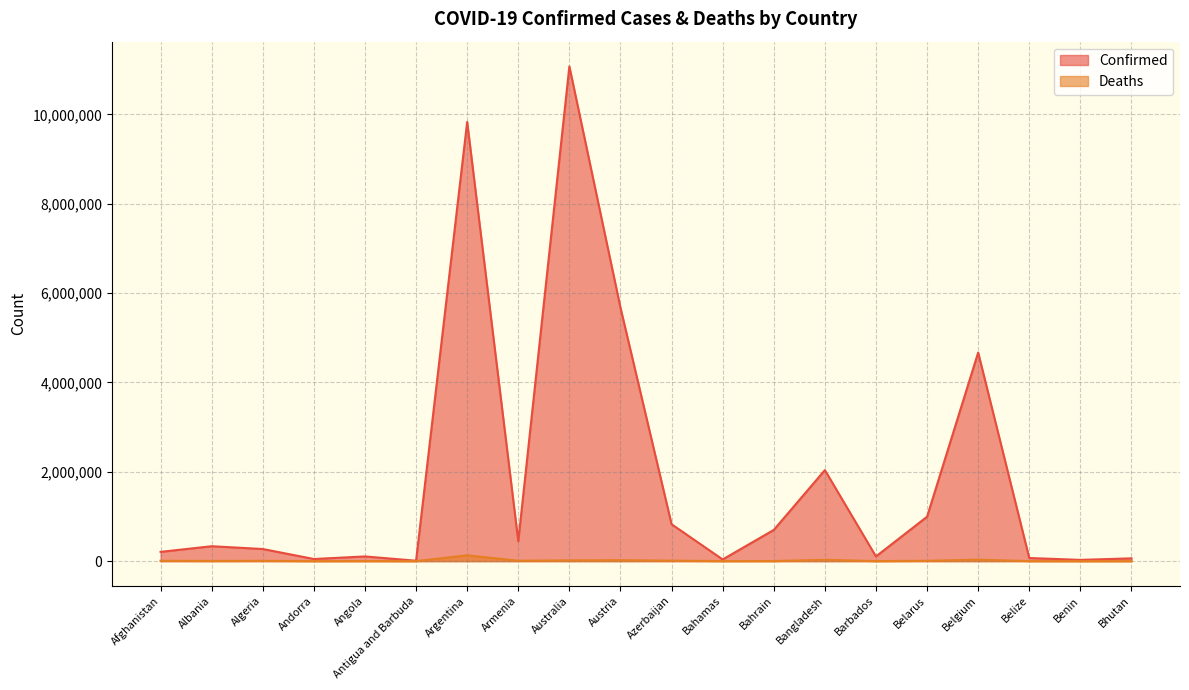

True or false: Confirmed has more than 1 interior local peaks.

True